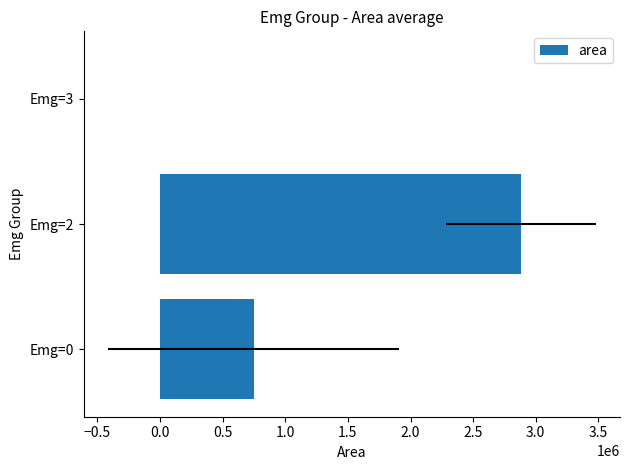

What is the average value?

1208865.1